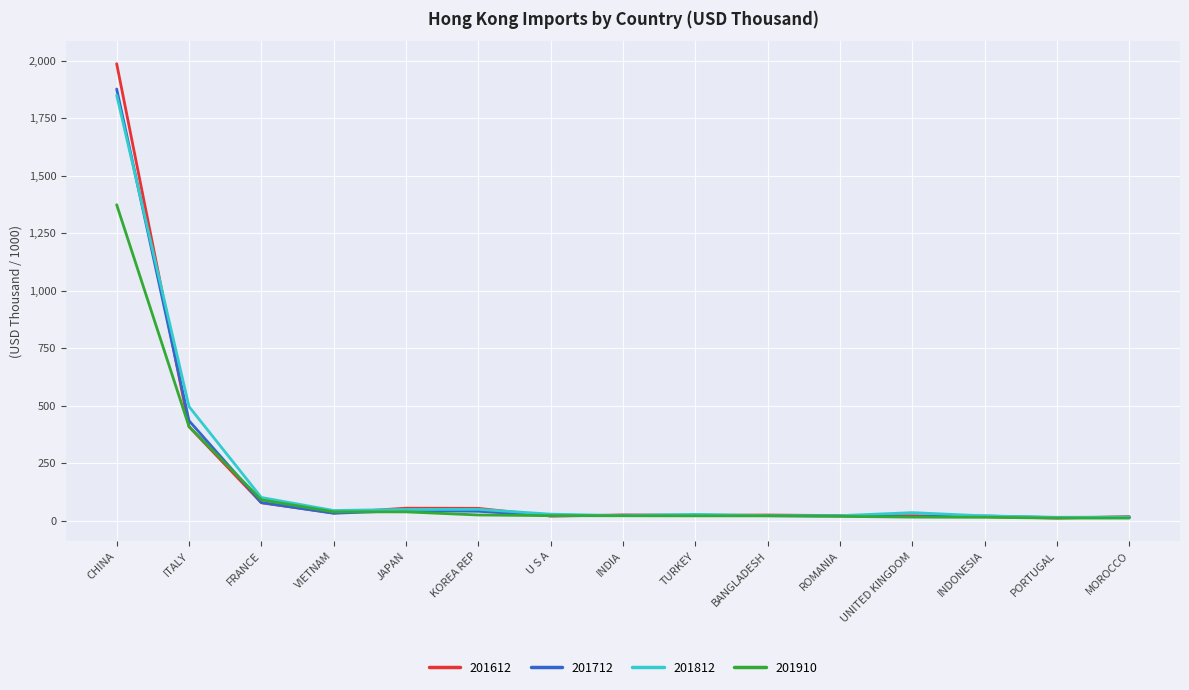

What are all the series names shown in the legend?

201612, 201712, 201812, 201910